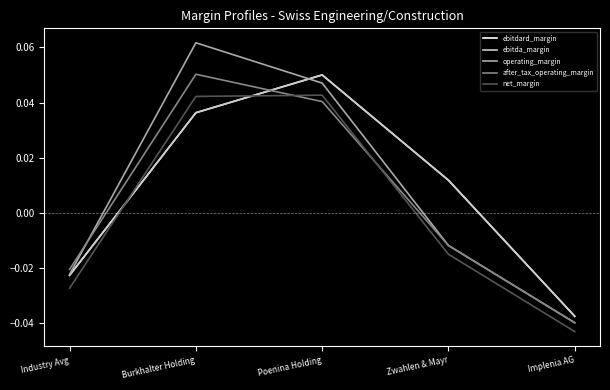

What are all the series names shown in the legend?

ebitdard_margin, ebitda_margin, operating_margin, after_tax_operating_margin, net_margin